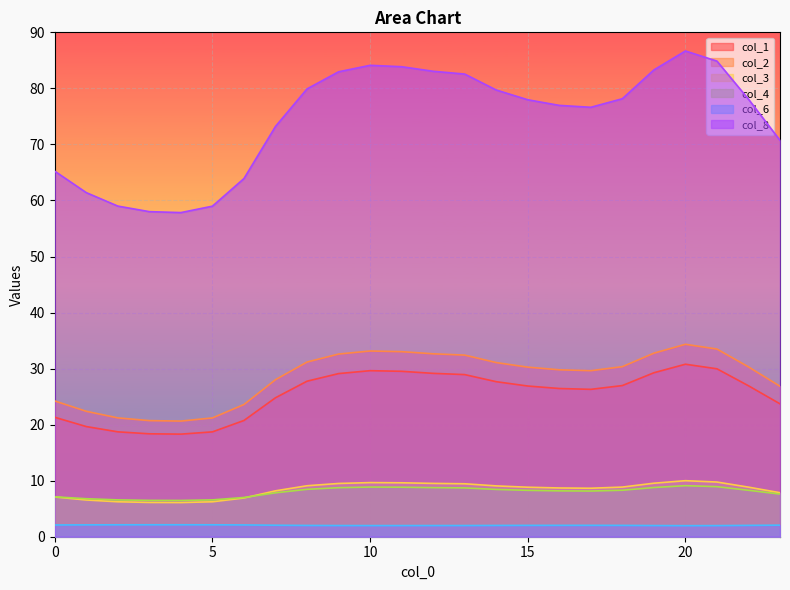

In col_4, how many points are higher than both neighbors (excluding endpoints)?

2